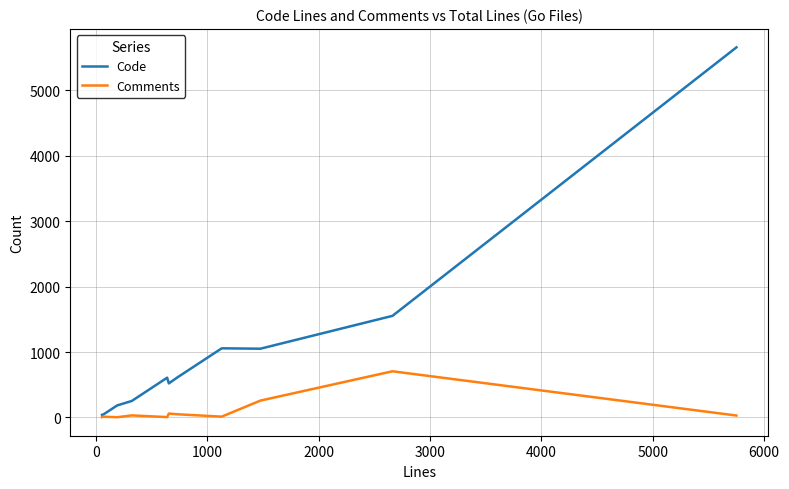

List the series in order of their overall mean, lowest first.

Comments, Code